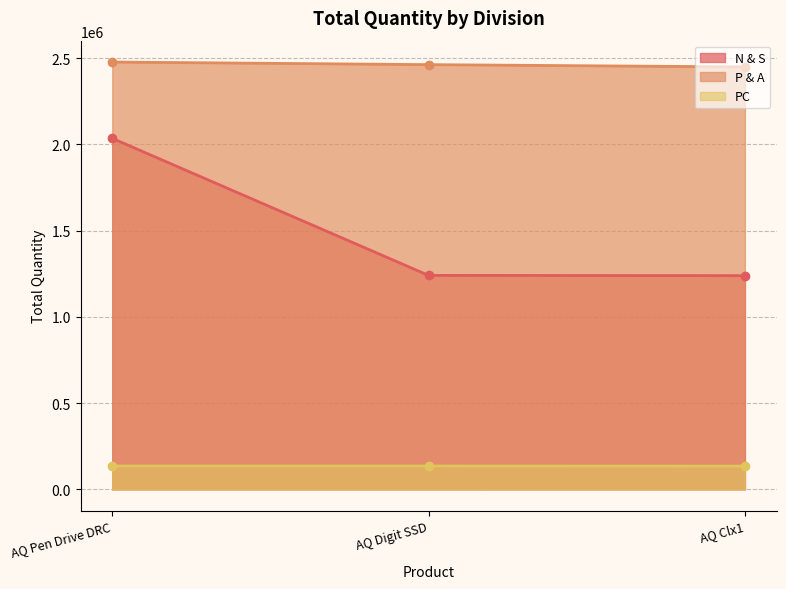

Where is P & A nearest to the value 2462941?

AQ Digit SSD